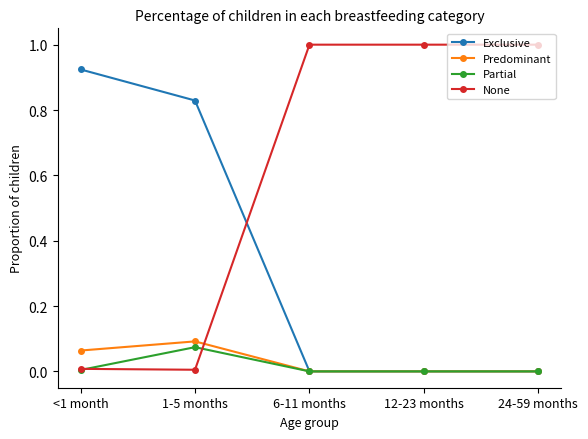

True or false: Predominant has more than 2 interior local peaks.

False